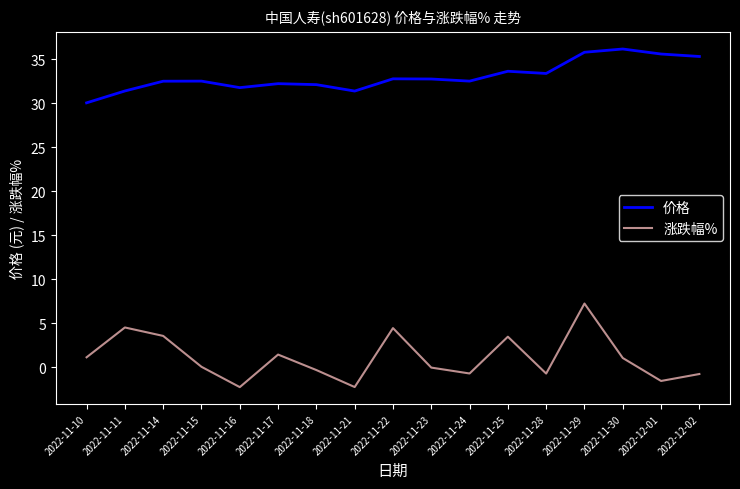

Which label corresponds to the largest value in the chart?

2022-11-30